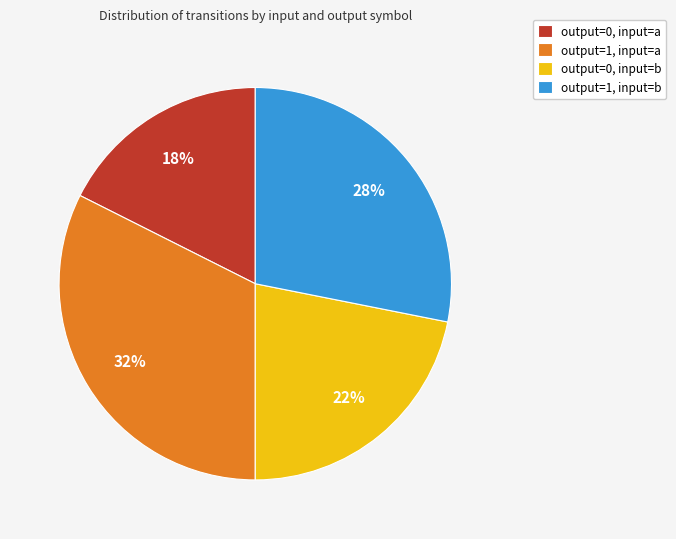

To the nearest percent, what is the difference between the output=0, input=b and output=1, input=b slice percentages?

6%